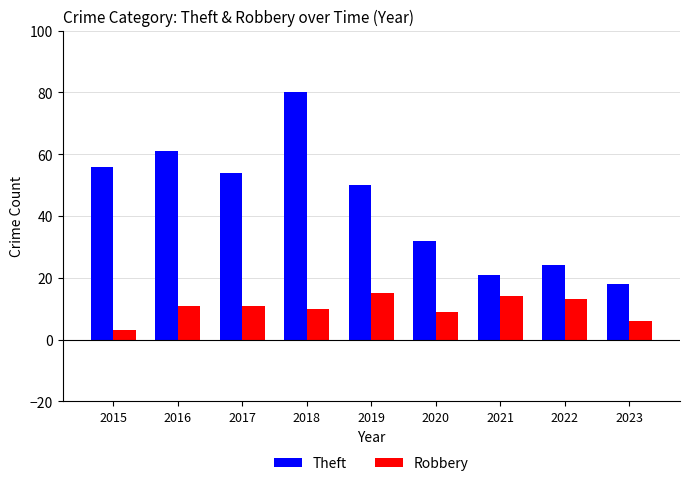

What is the total value across all series at 2022?

37